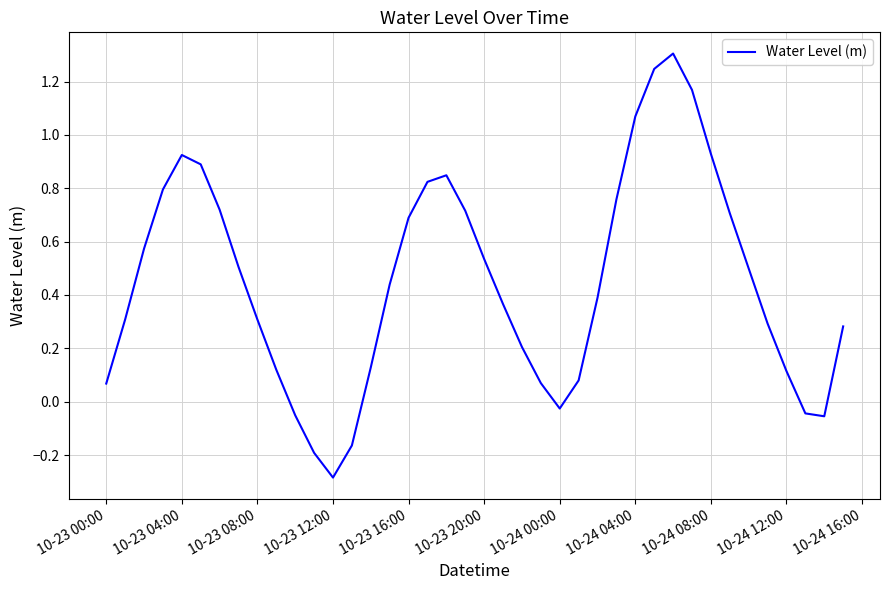

What is the difference between the maximum and minimum values?

1.6